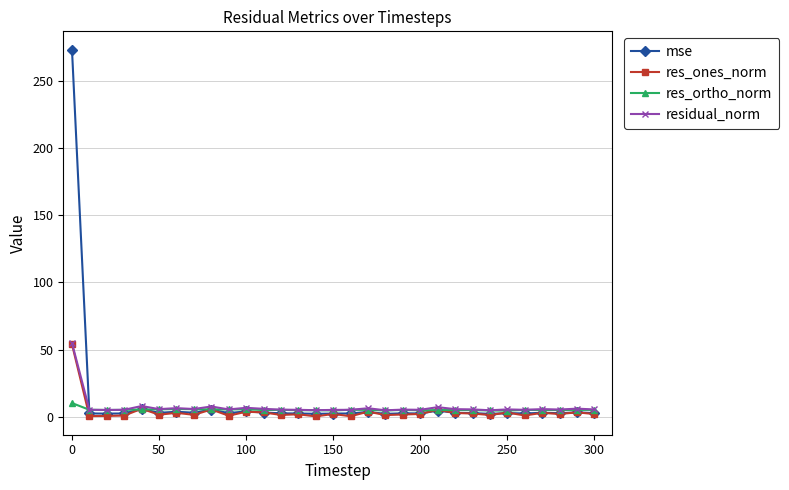

Which series has the largest range (max minus min)?

mse